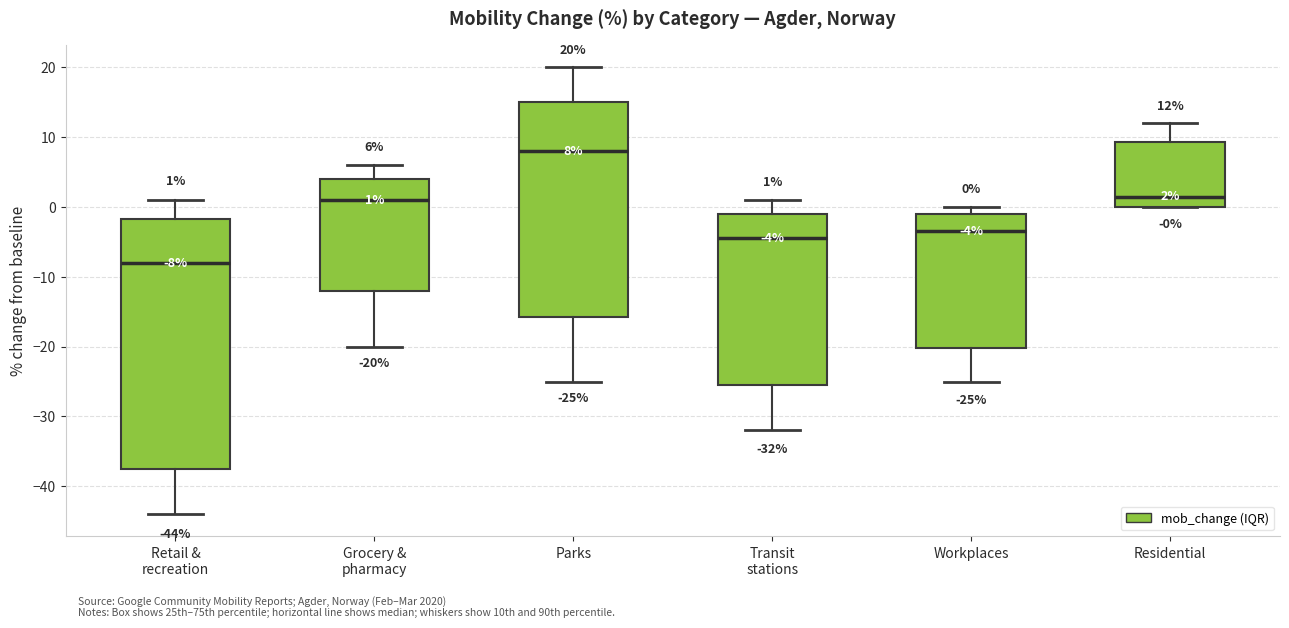

Which box is the tallest, from its lower edge to its upper edge?

Retail & recreation